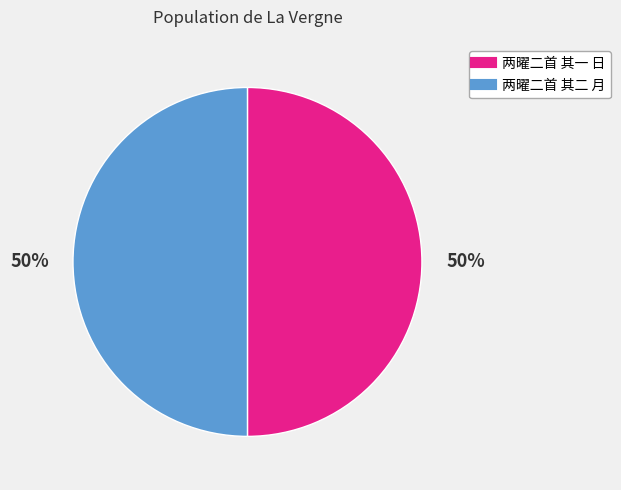

The 两曜二首 其二 月 slice represents 50% of the pie. True or false?

True